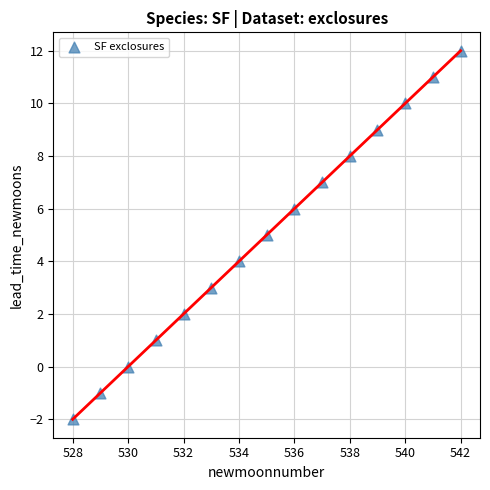

What is the range of X values (max minus min)?

14